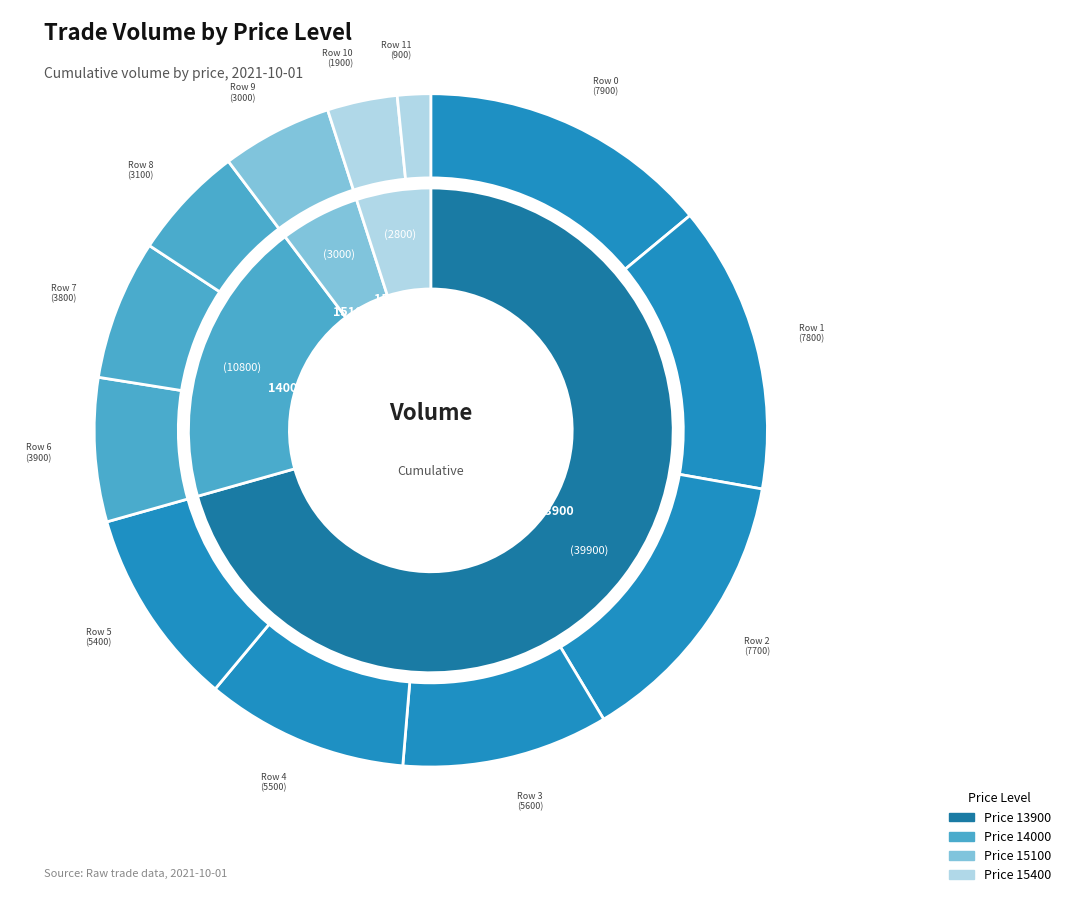

What is the change in value from Row 5 to Row 10?

-3500